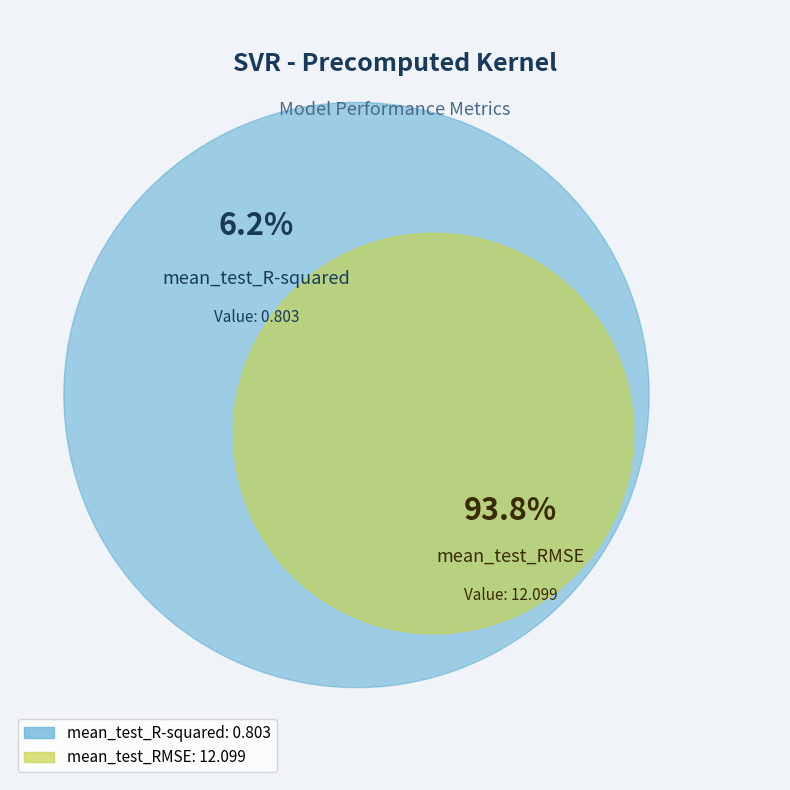

The mean_test_RMSE slice represents 99% of the pie. True or false?

False